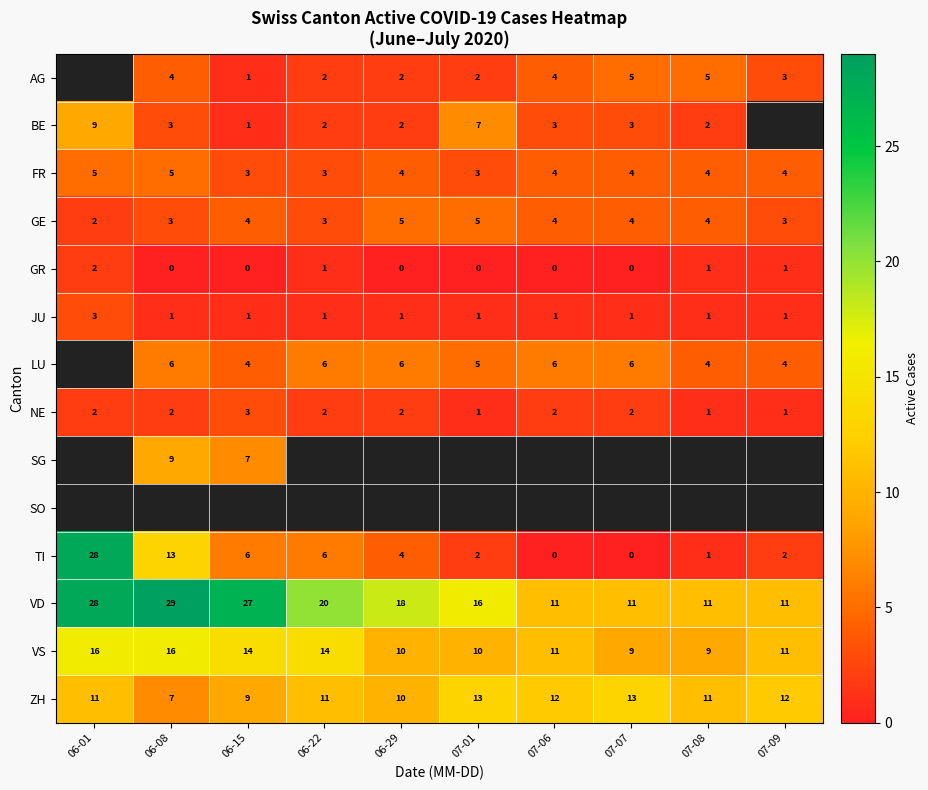

What is the spread (max minus min) of values at 06-29?

18.0